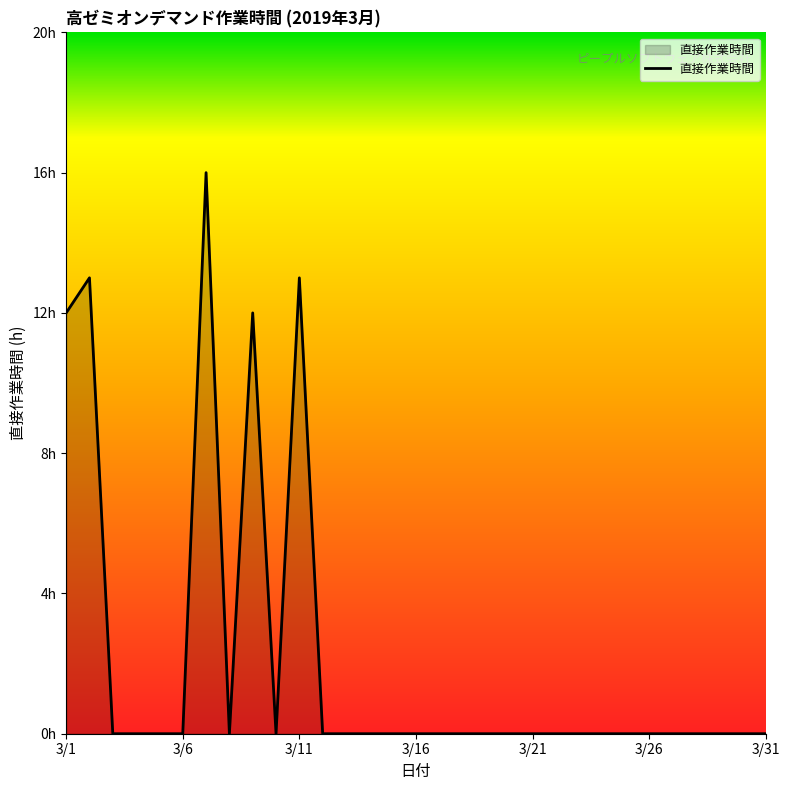

At which label is the value closest to 8?

3/1